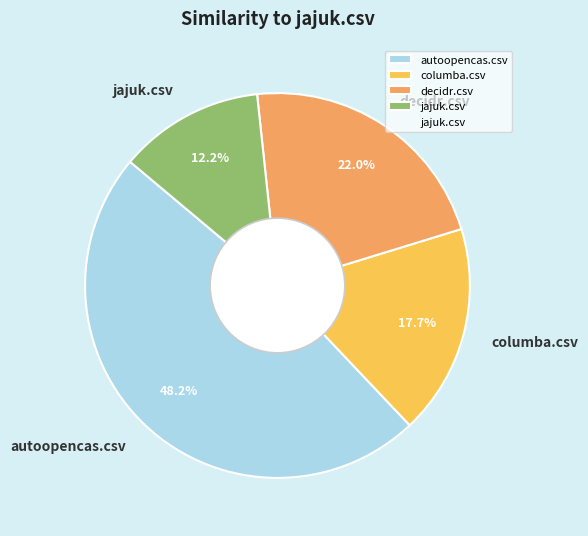

Is there any slice that represents more than half of the pie?

No